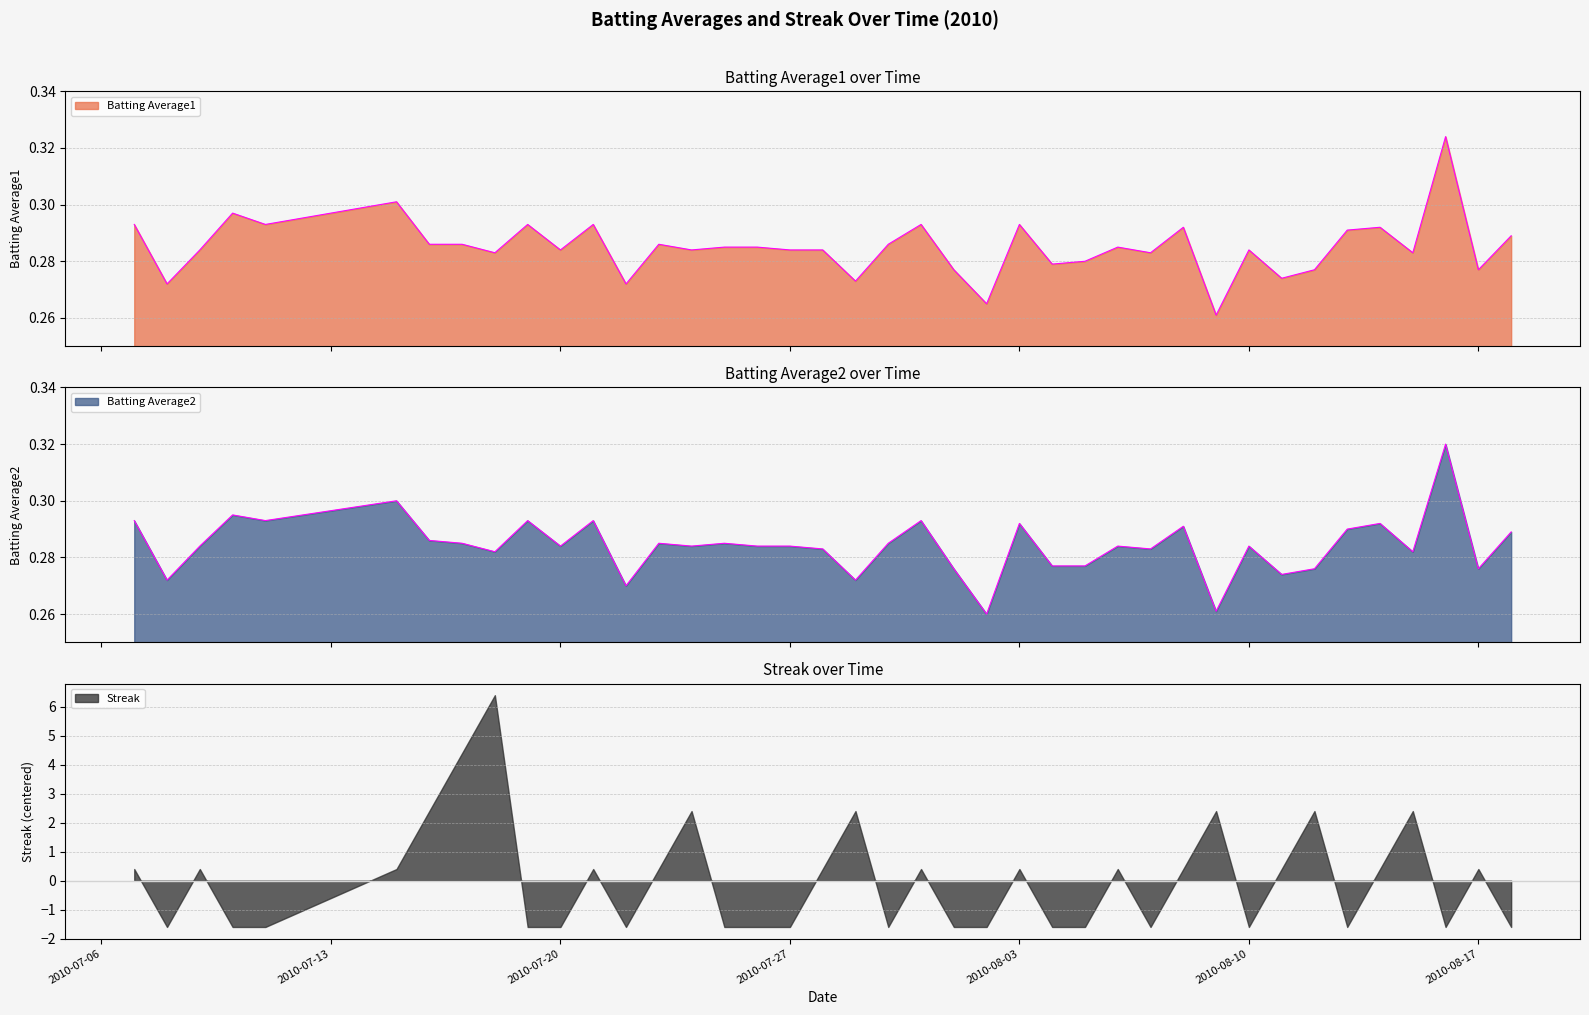

Reading left to right, transcribe all the data shown in this chart.

Batting Average1: 0.3	0.3	0.3	0.3	0.3	0.3	0.3	0.3	0.3	0.3	0.3	0.3	0.3	0.3	0.3	0.3	0.3	0.3	0.3	0.3	0.3	0.3	0.3	0.3	0.3	0.3	0.3	0.3	0.3	0.3	0.3	0.3	0.3	0.3	0.3	0.3	0.3	0.3	0.3	0.3
Batting Average2: 0.3	0.3	0.3	0.3	0.3	0.3	0.3	0.3	0.3	0.3	0.3	0.3	0.3	0.3	0.3	0.3	0.3	0.3	0.3	0.3	0.3	0.3	0.3	0.3	0.3	0.3	0.3	0.3	0.3	0.3	0.3	0.3	0.3	0.3	0.3	0.3	0.3	0.3	0.3	0.3